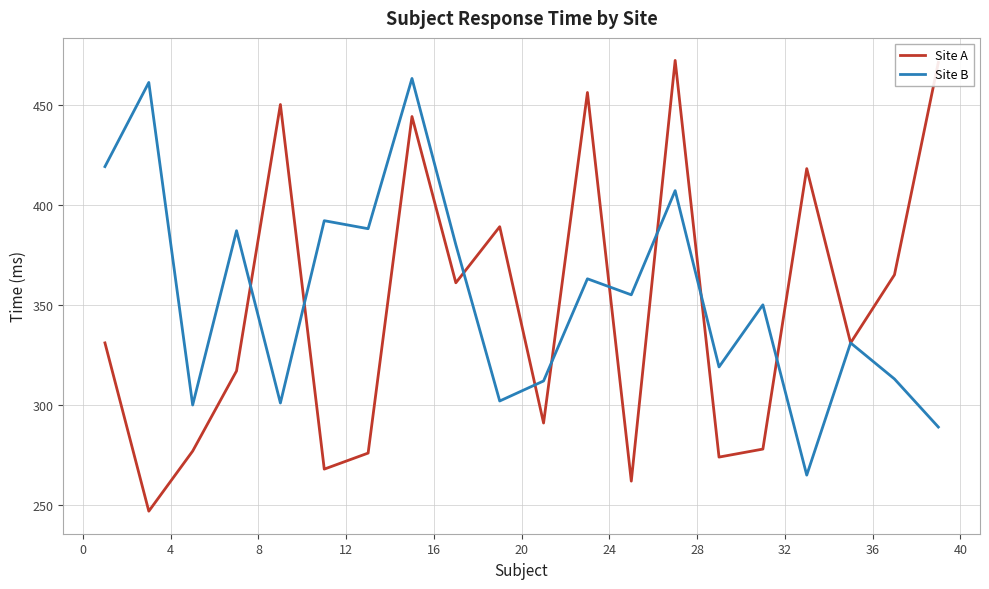

Which series has the largest range (max minus min)?

Site A